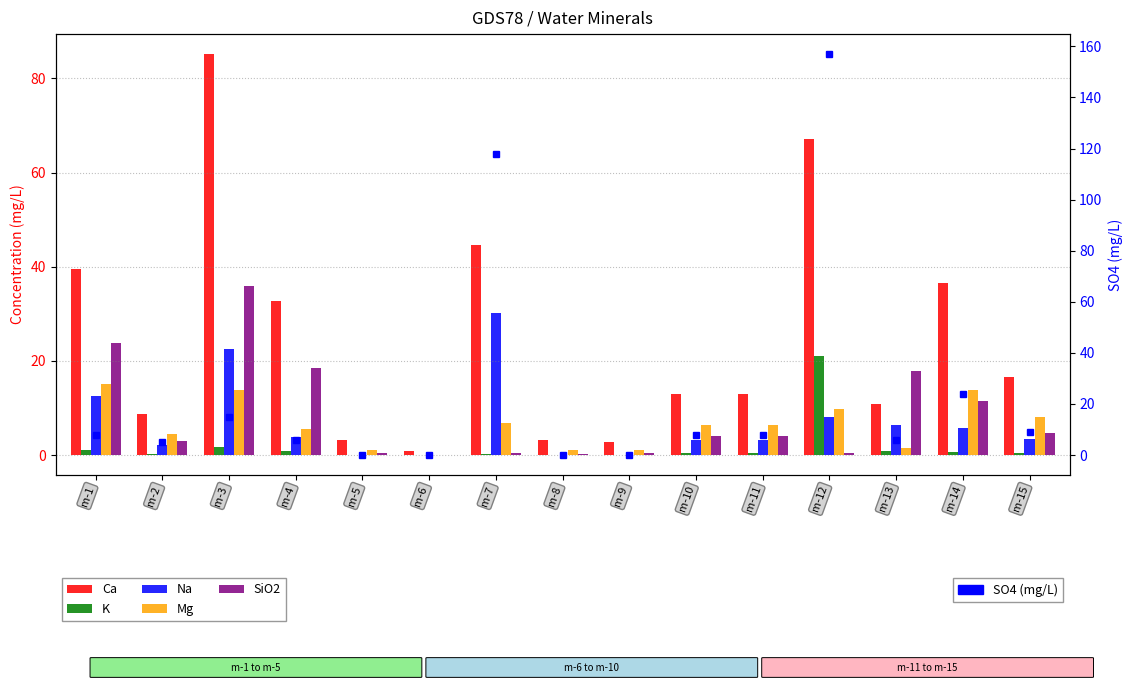

At how many categories does at least one series exceed 94?

2